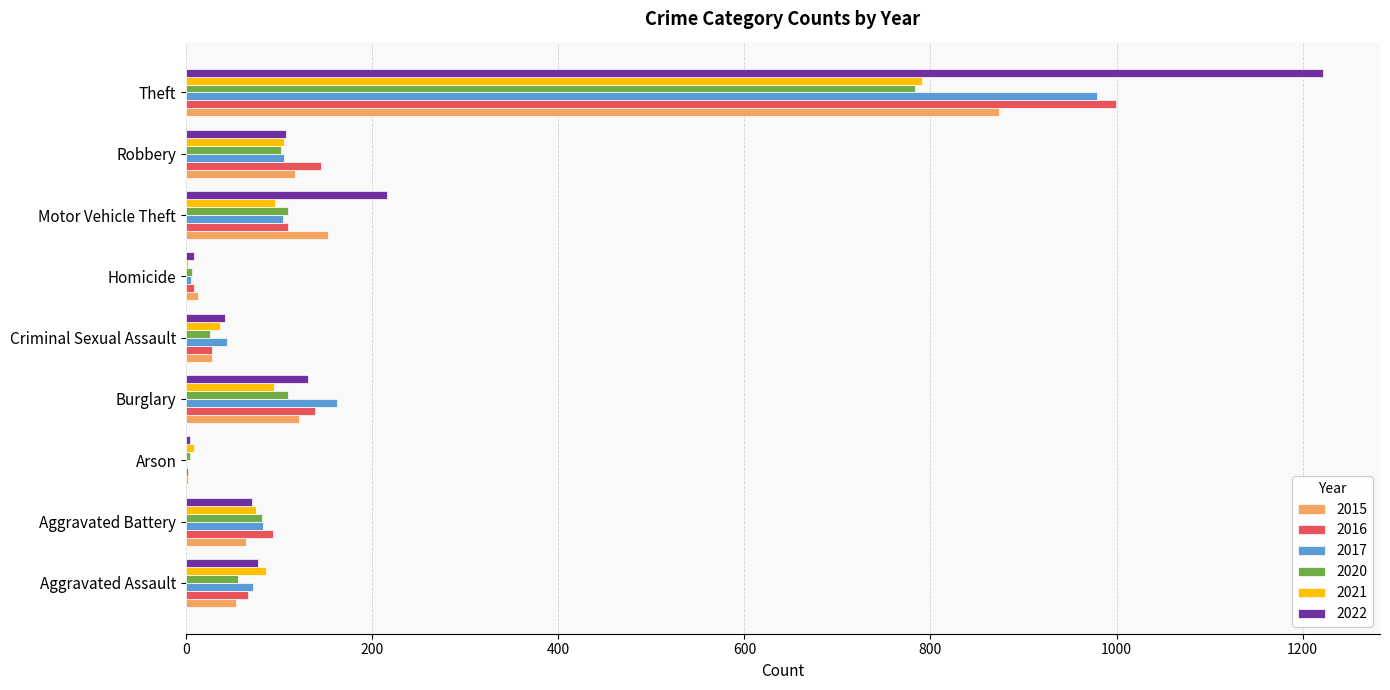

What are all the series names shown in the legend?

2015, 2016, 2017, 2020, 2021, 2022